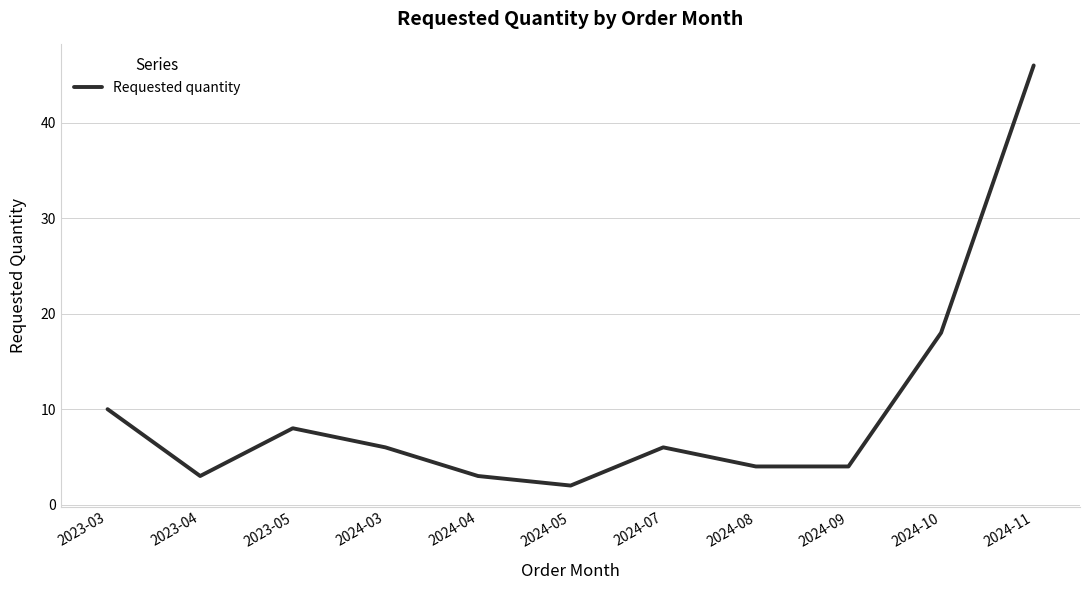

What is the difference between the maximum and minimum values?

44